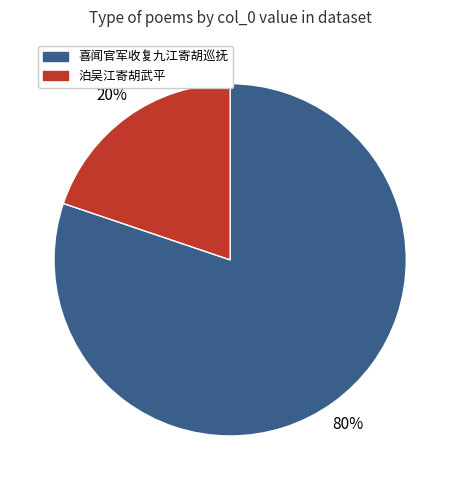

How many segments does this pie chart have?

2